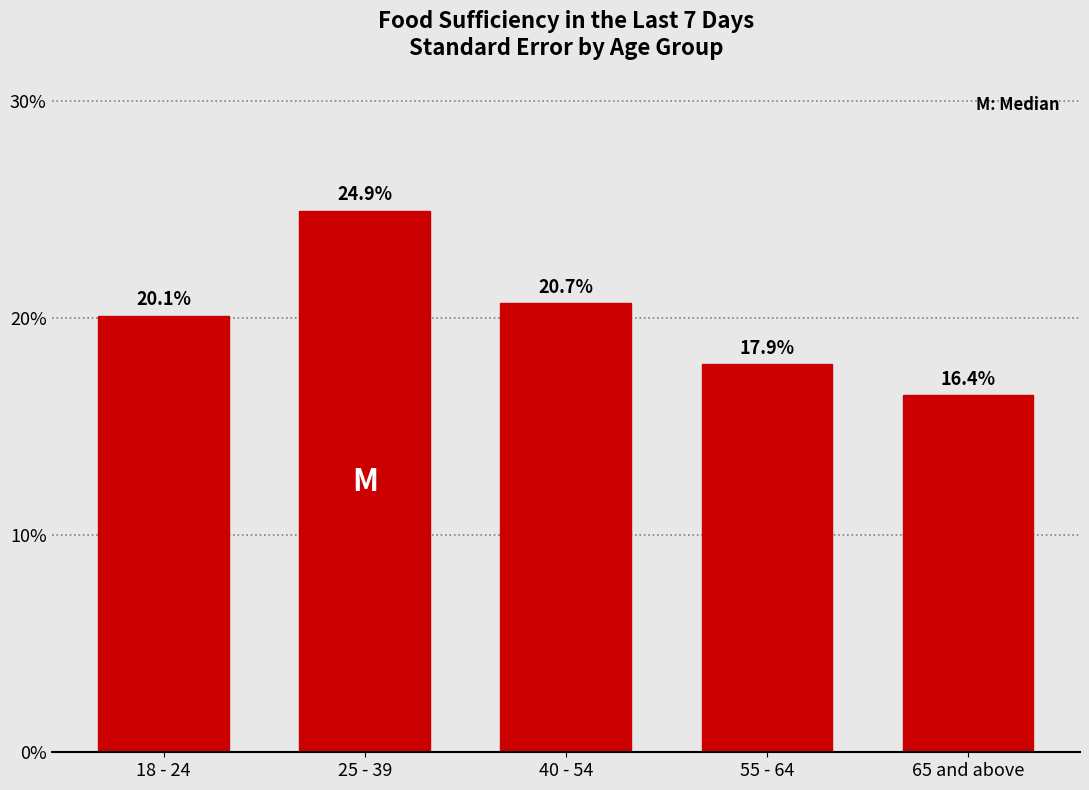

Reading left to right, extract all data points from this chart.

18 - 24=20.1	25 - 39=24.9	40 - 54=20.7	55 - 64=17.9	65 and above=16.4